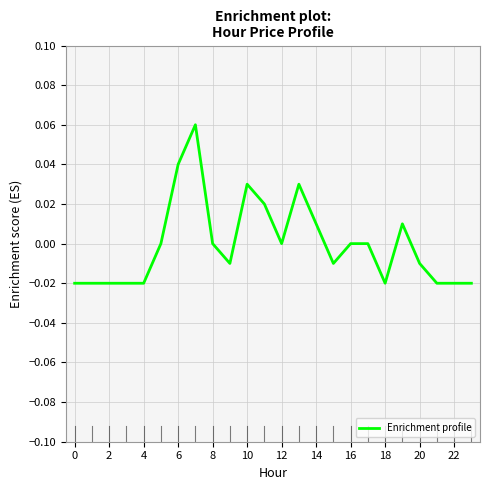

Between 16 and 2, which is larger?

16